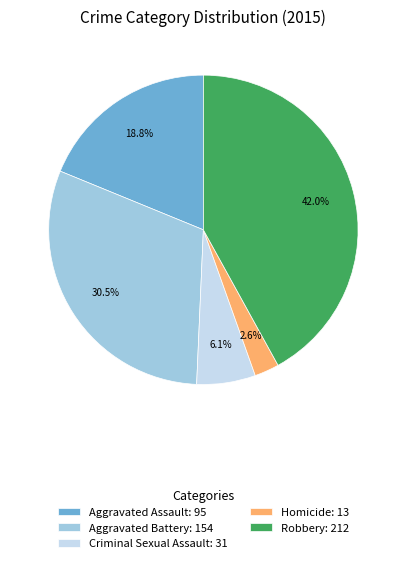

Does any single category account for the majority?

No